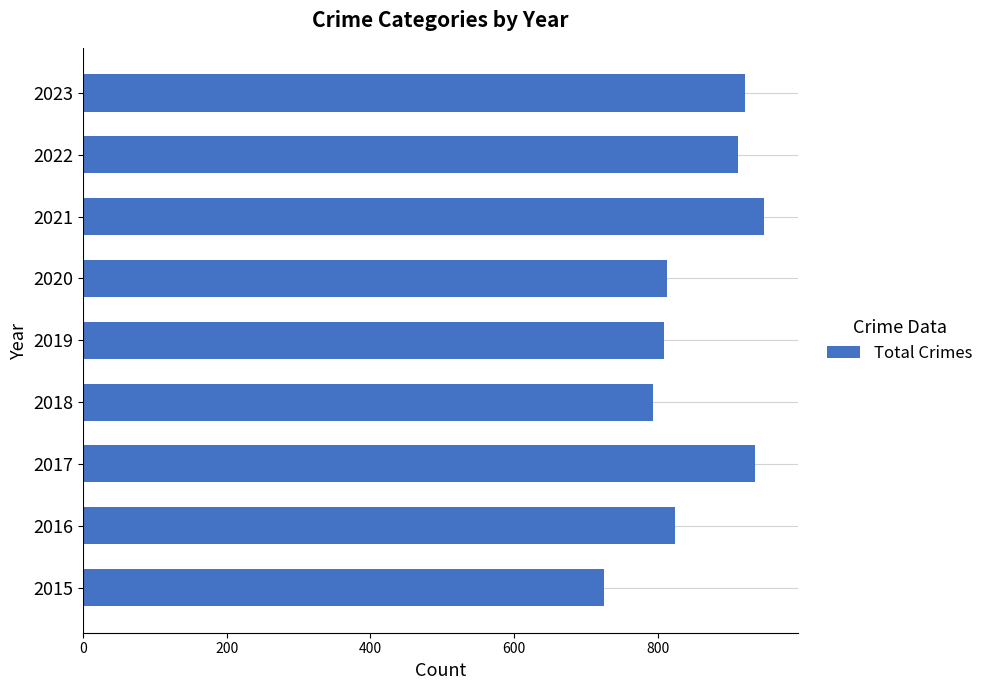

Is it true that the value at 2021 is 948?

True